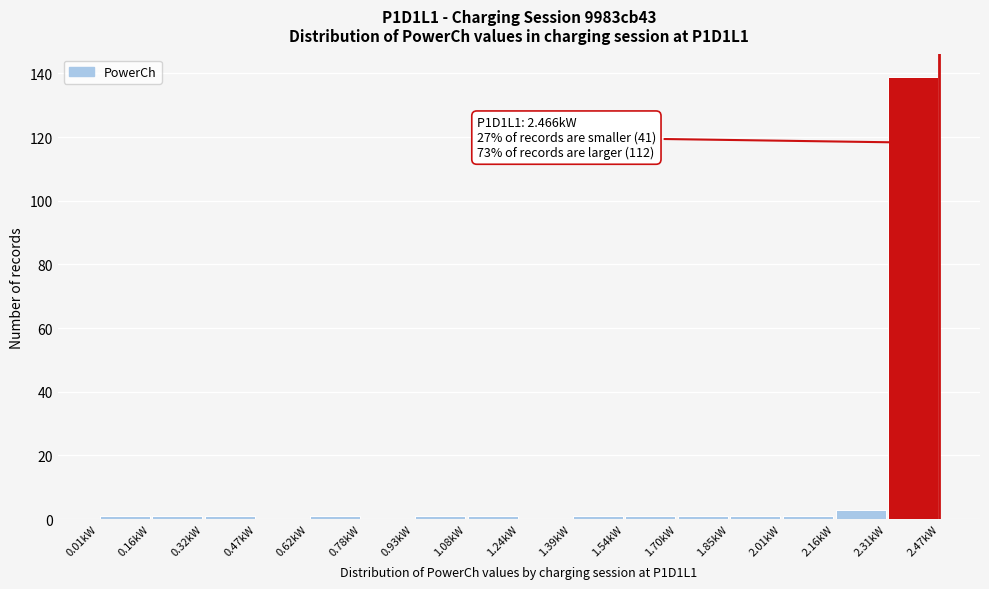

Which range on the x-axis has the tallest bar?

2.32 to 2.46